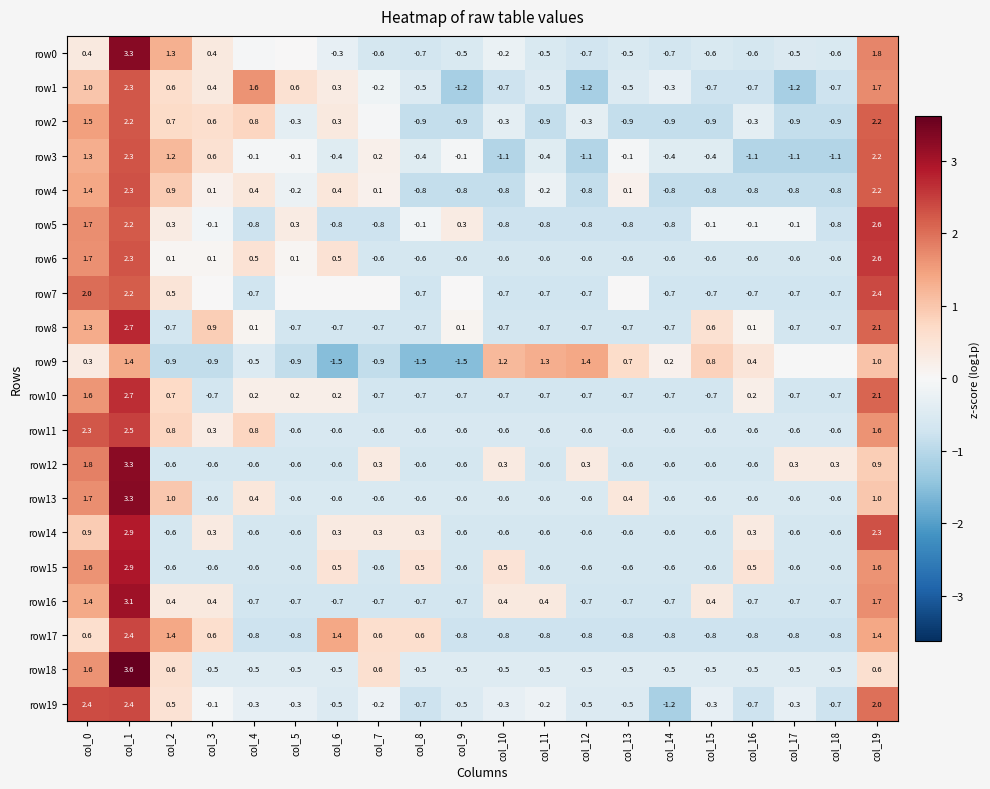

Is it true that row12 equals -0.6 at col_6?

True